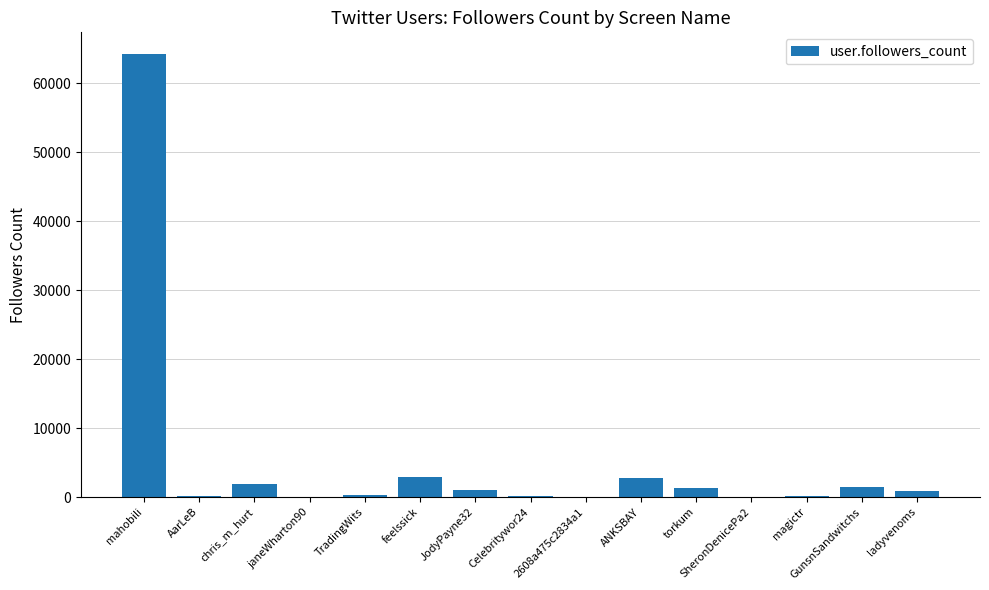

The value at janeWharton90 is 0. True or false?

True